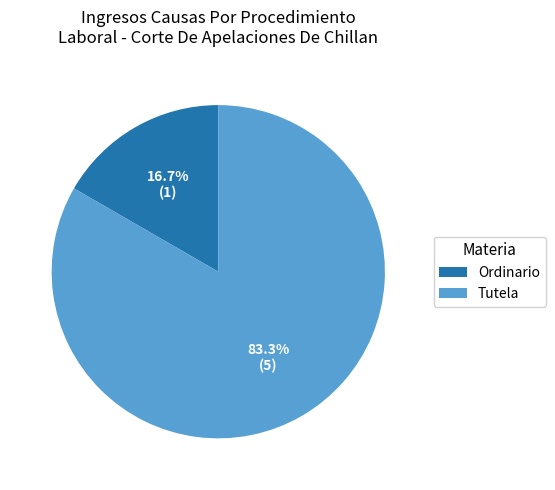

Does Ordinario represent more than half of the total?

No